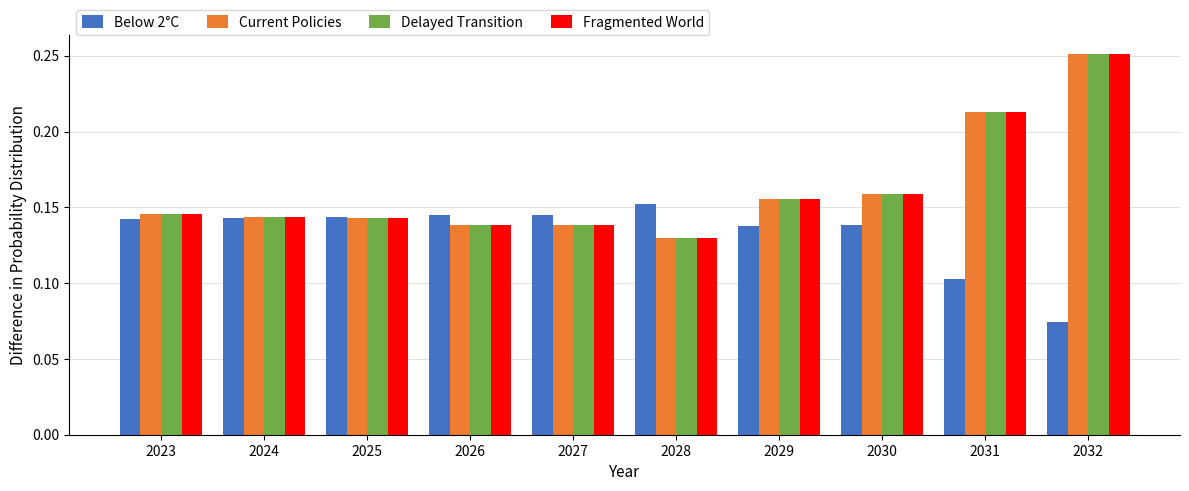

How many series are shown in this chart?

4